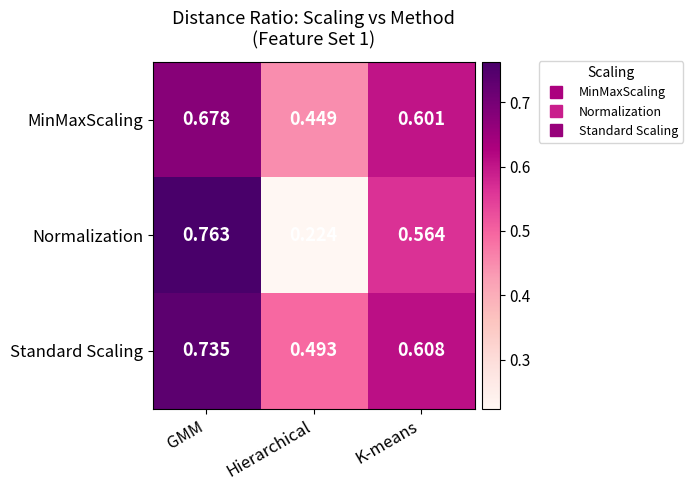

Which series has the largest total across all categories?

Standard Scaling